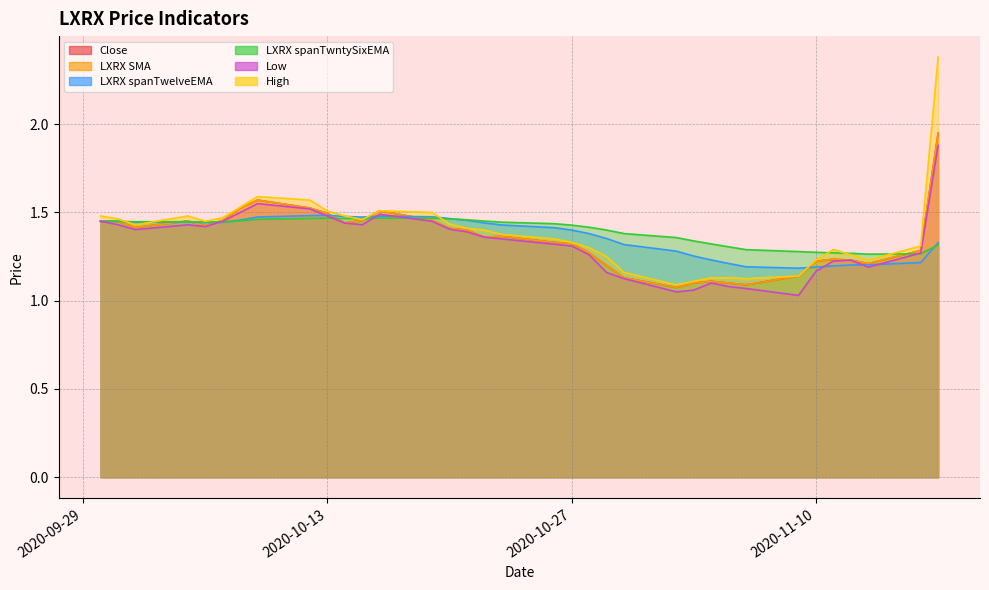

What is the total value across all series at 2020-11-12?

7.4